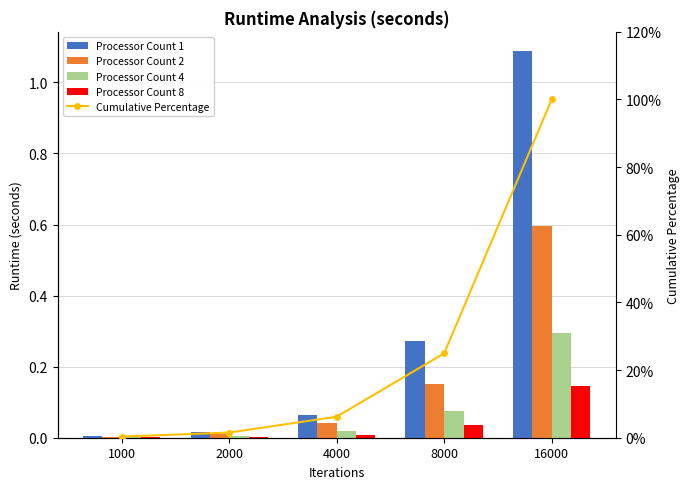

The Processor Count 8 series shows 0.0 at 4000. True or false?

False